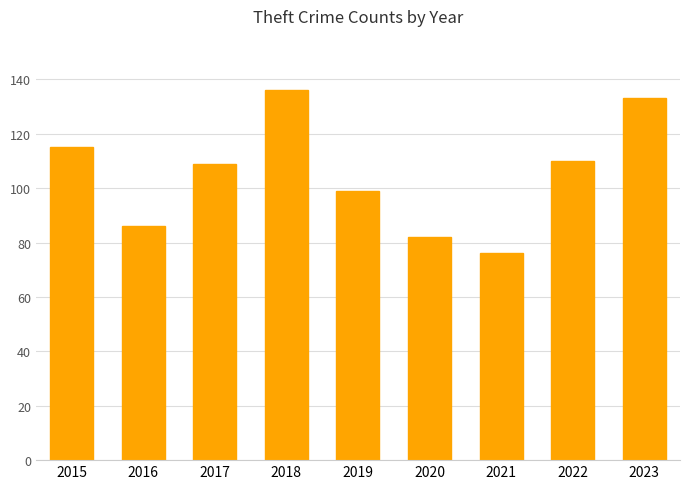

How many data points are less than 109?

4